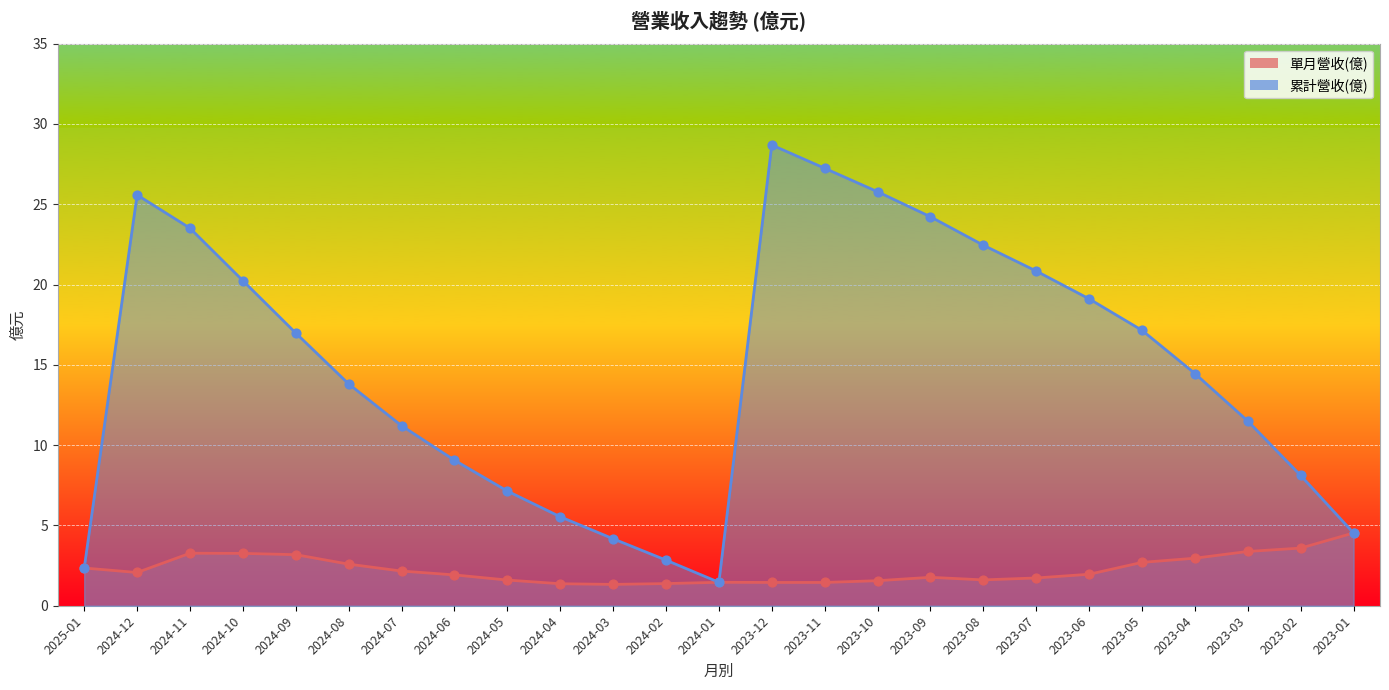

Which series has the largest Y range (max minus min)?

累計營收(億)